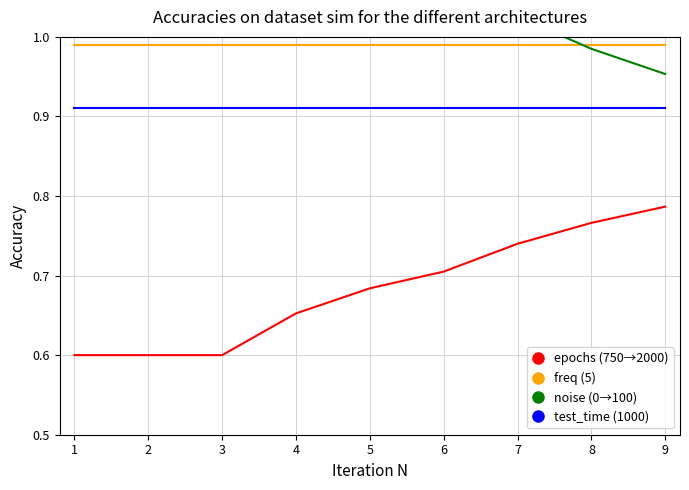

The value of test_time (1000) at 2 is 0.5. True or false?

False